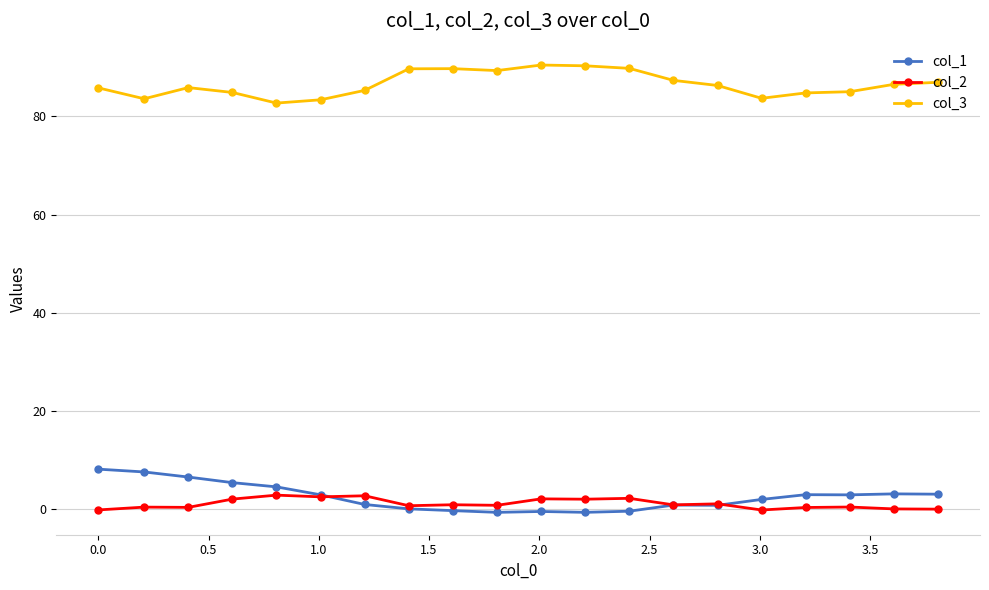

Is this an area chart (filled region under the line)?

No